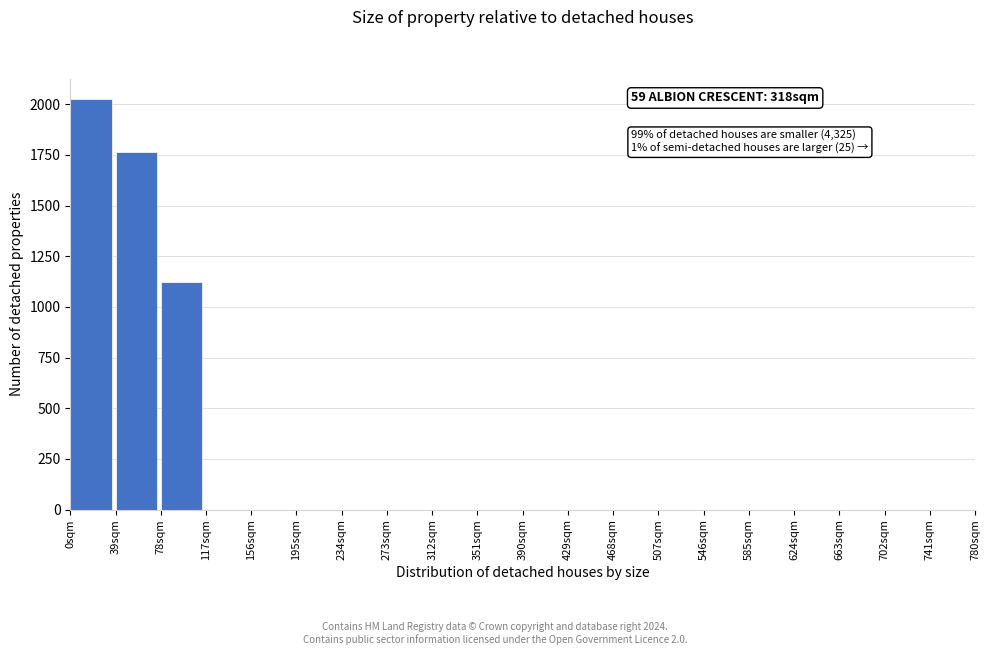

Over which range of the x-axis is the bar tallest?

0 to 39